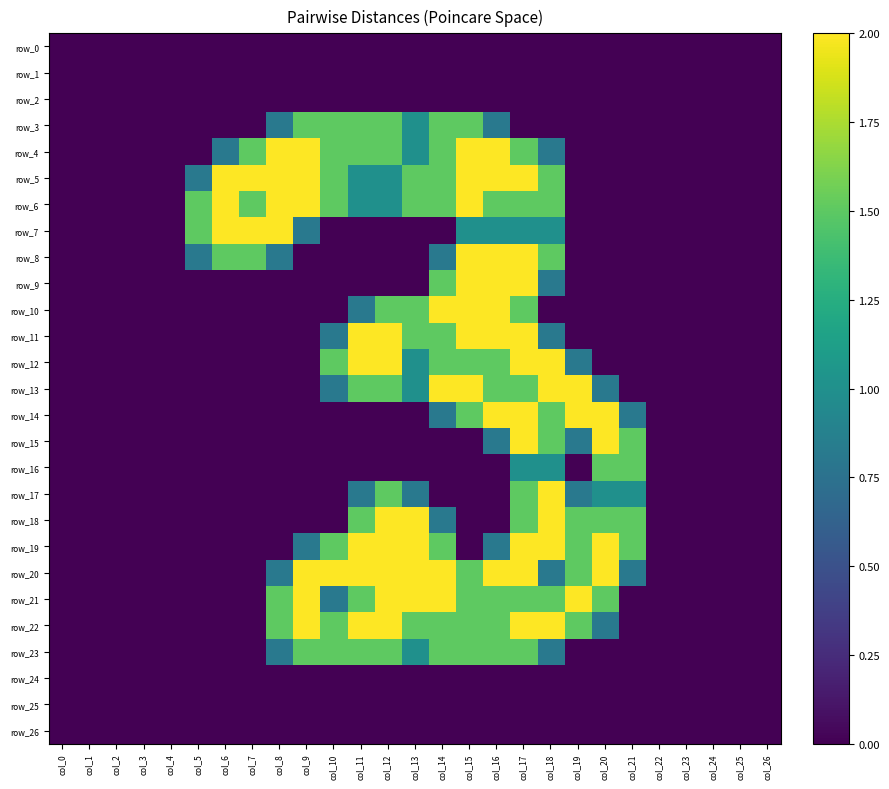

What is the difference between the row_12 values at col_16 and col_1?

1.5